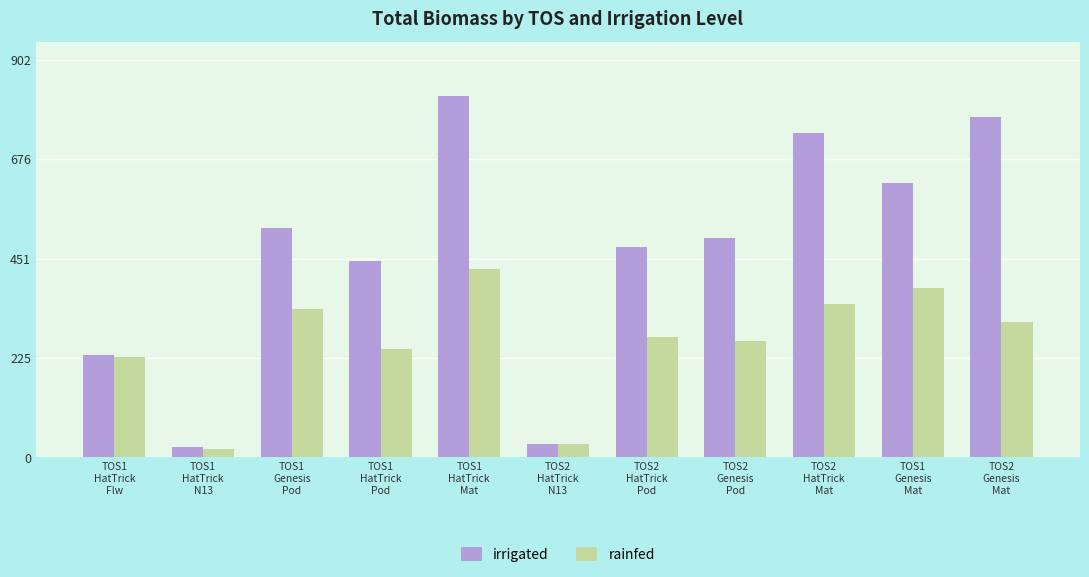

Where is irrigated nearest to the value 422?

TOS1
HatTrick
Pod